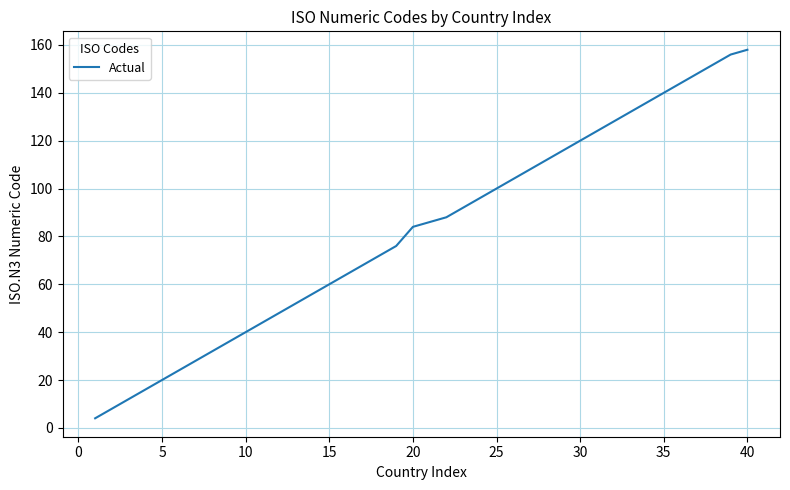

What is the maximum value shown in the chart?

158